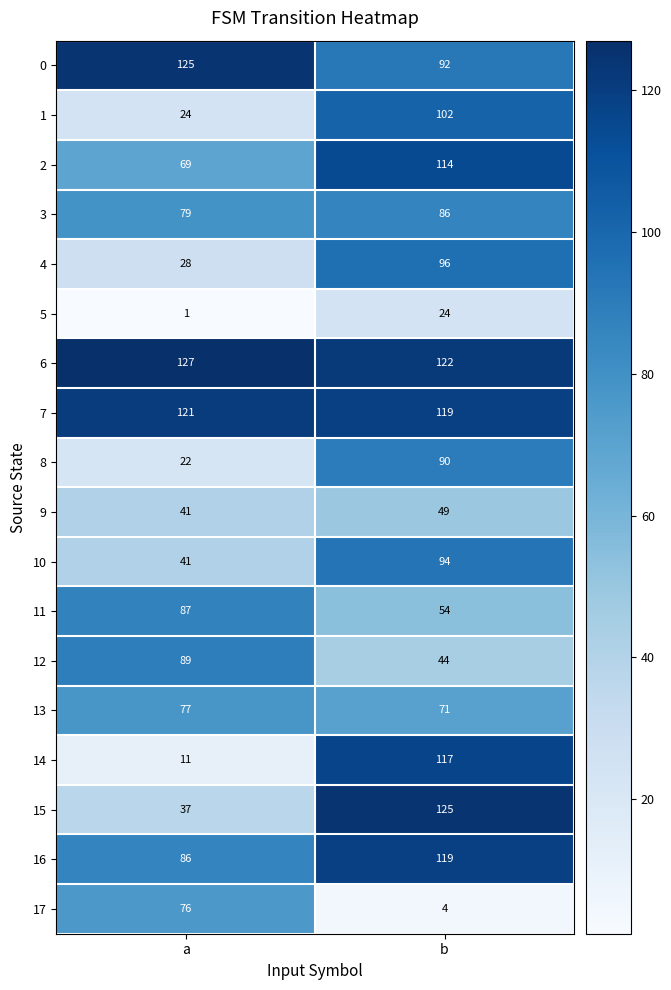

What is the difference between the 15 values at a and b?

88